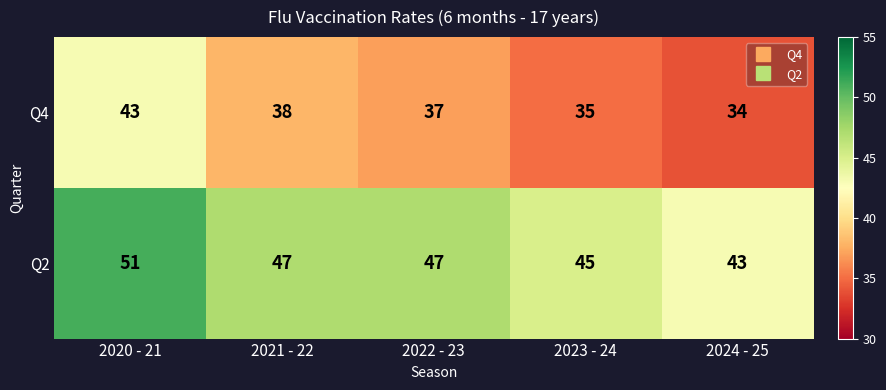

Between 2022 - 23 and 2024 - 25, which series saw the biggest shift?

Q2